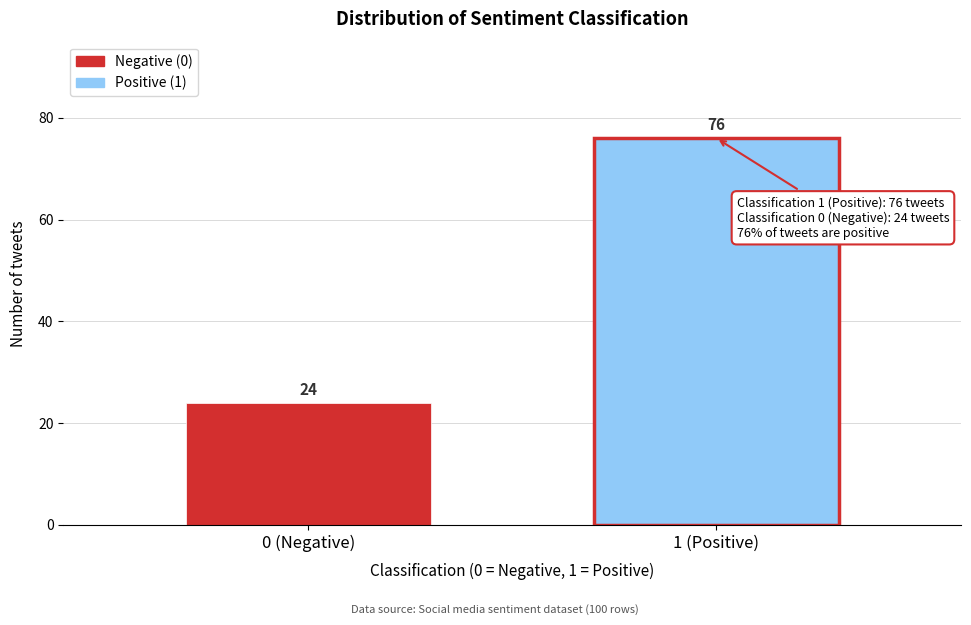

Reading right to left, what are all the values shown in this chart?

76	24